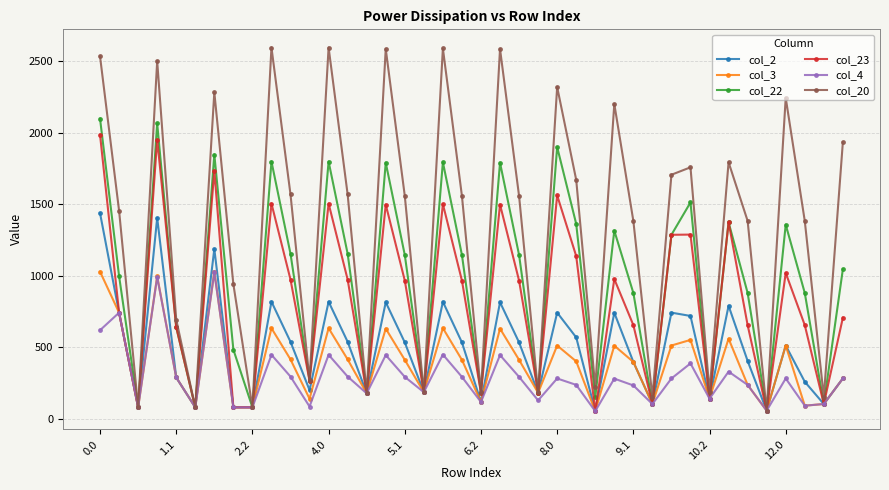

What is the greatest value displayed?

2594.7